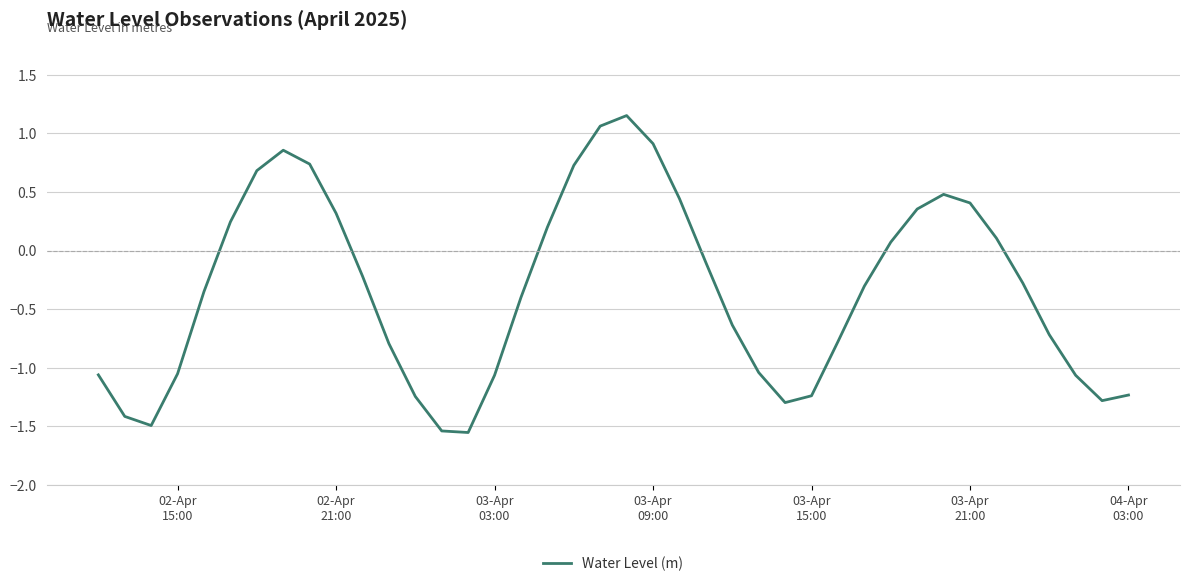

What is the difference between the maximum and minimum values?

2.7